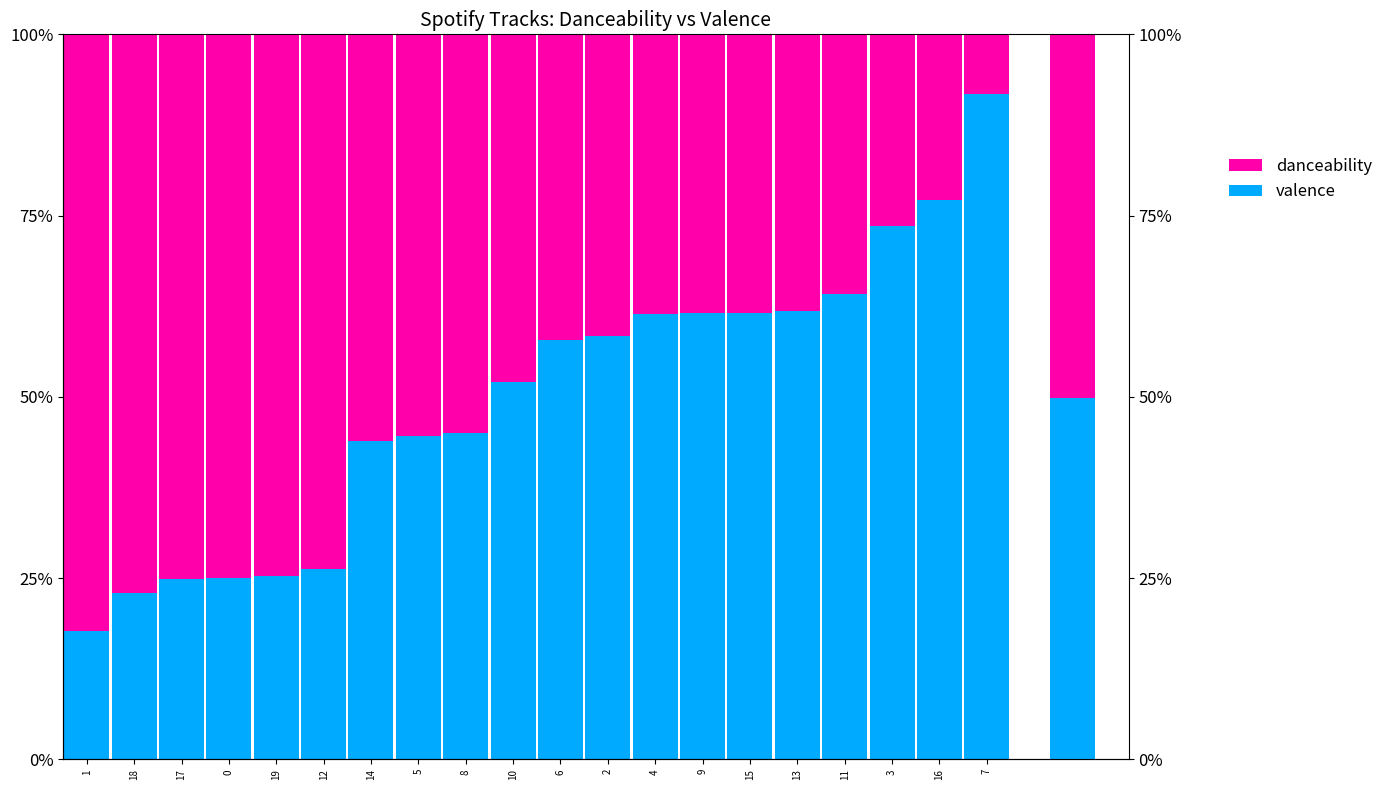

Is the value of danceability at 8 greater than the value of valence at 13?

No